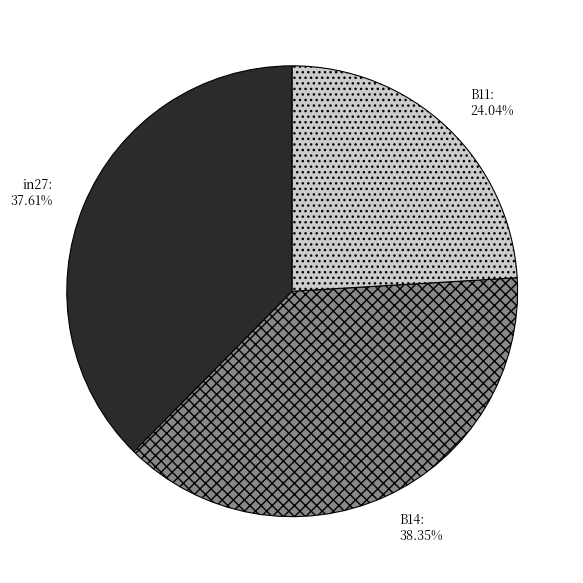

Is there any slice that represents more than half of the pie?

No